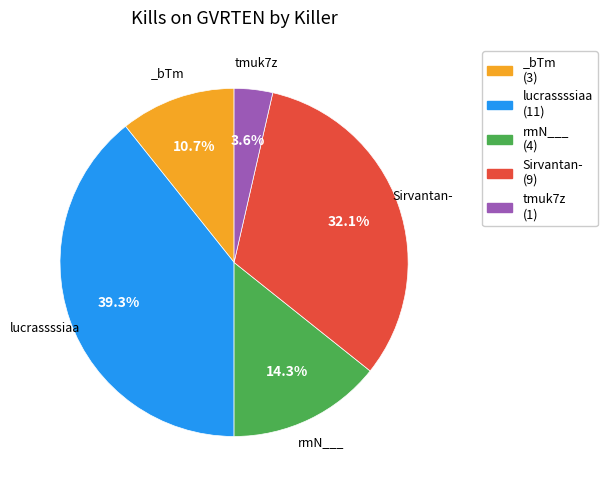

What percentage do rmN___ (4) and lucrassssiaa (11) together represent?

53.6%